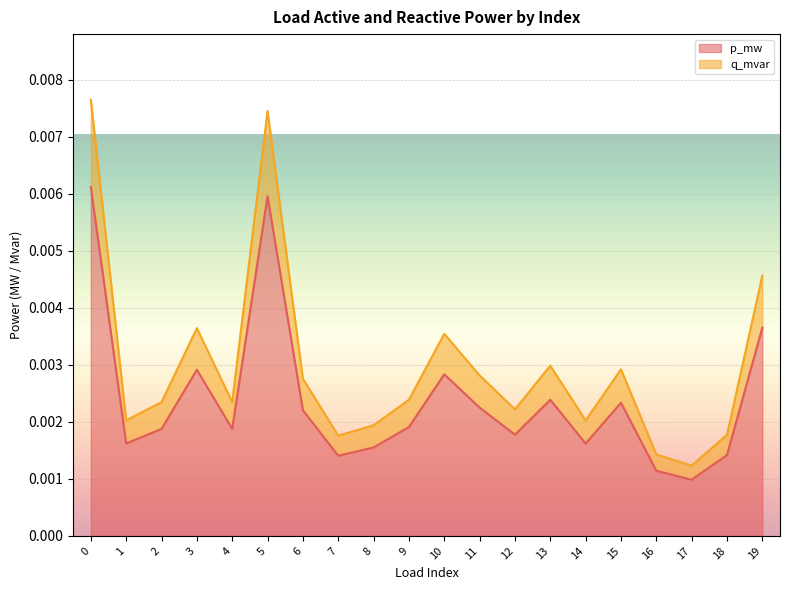

True or false: p_mw and q_mvar cross at least once.

False